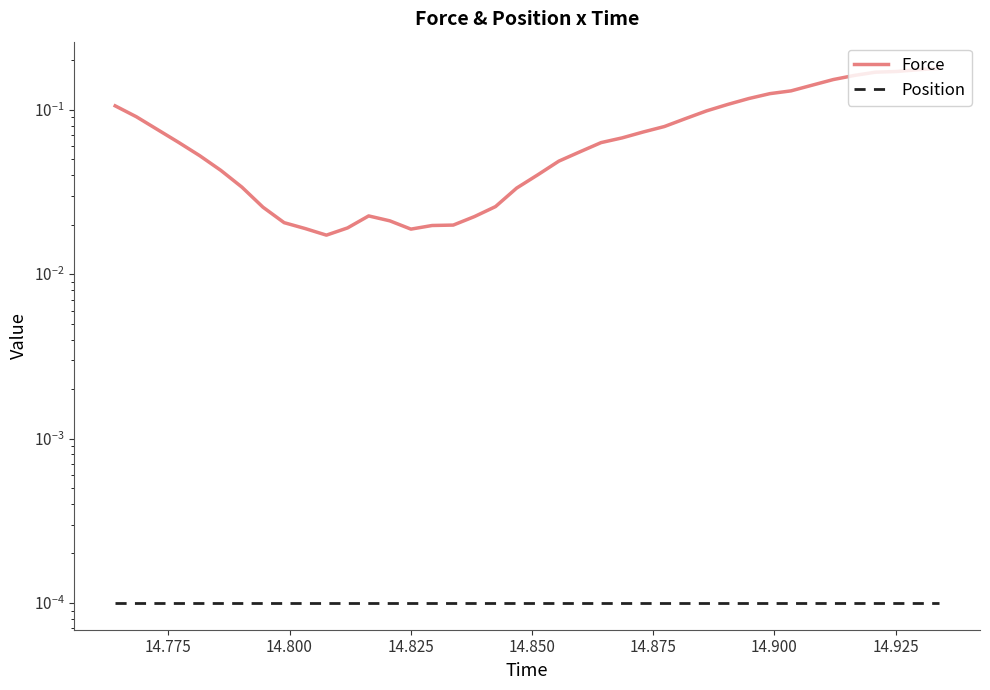

Which series has the widest spread of values?

Force